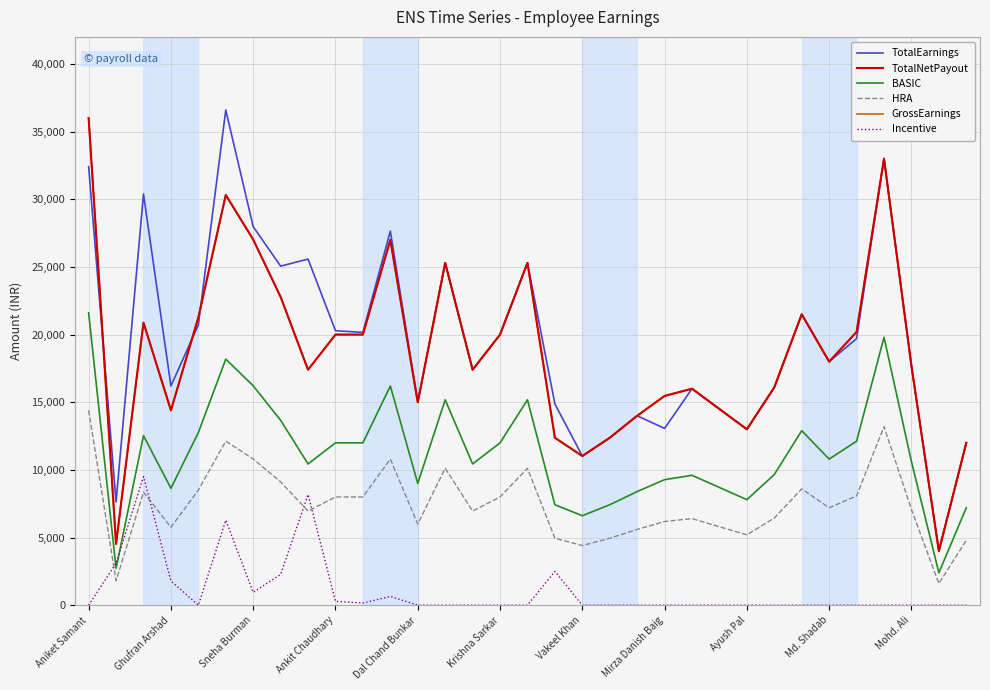

At how many categories does at least one series exceed 572?

33